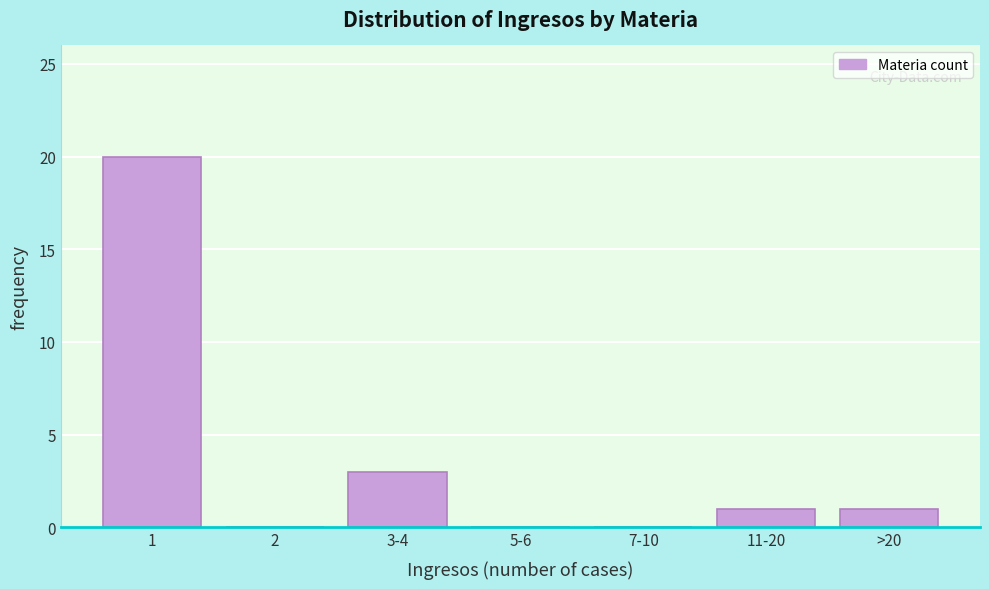

Reading left to right, transcribe all the data shown in this chart.

1=20	2=0	3-4=3	5-6=0	7-10=0	11-20=1	>20=1